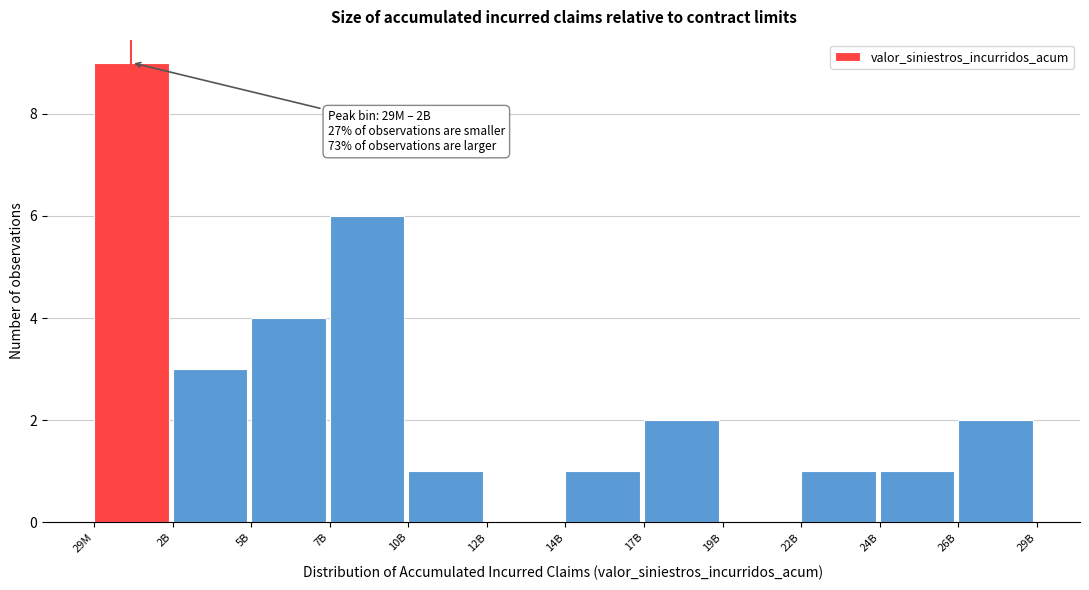

Reading left to right, list all the values displayed in this chart.

29M=9	2B=3	5B=4	7B=6	10B=1	12B=0	14B=1	17B=2	19B=0	22B=1	24B=1	26B=2